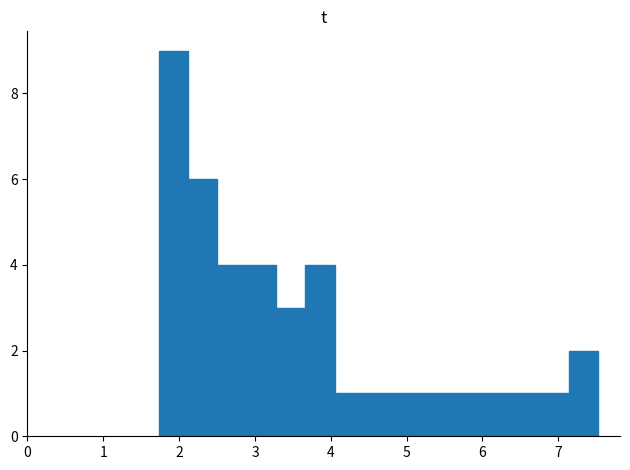

Read against the x-axis, roughly where is the centre of the tallest bar?

1.9